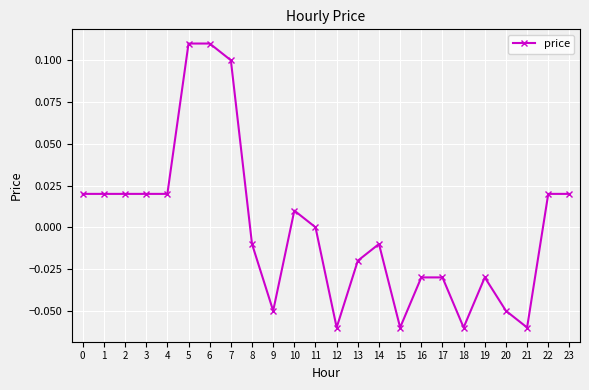

Between 17 and 8, which is larger?

8